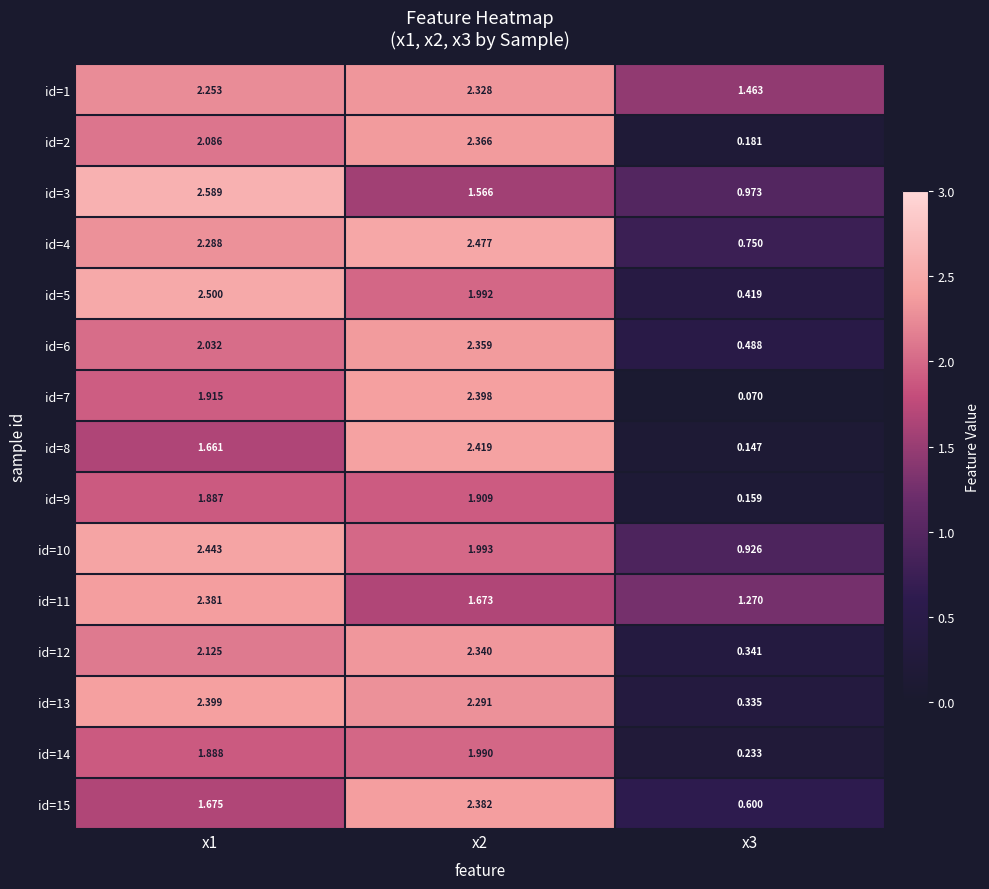

Rank the series by their maximum value, from highest to lowest.

id=3, id=5, id=4, id=10, id=8, id=13, id=7, id=15, id=11, id=2, id=6, id=12, id=1, id=14, id=9